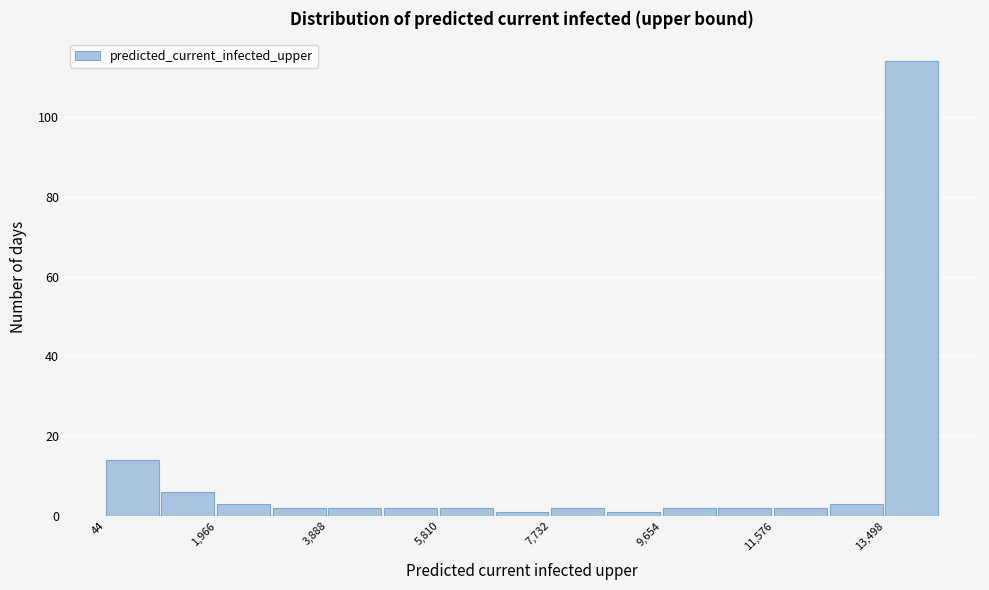

Reading left to right, transcribe this chart: for each bar, give the range it covers on the x-axis and its height. Neither the bar edges nor the heights are printed on the chart, so give them approximately, as read against the axes.

0 to 1000: 14
1000 to 2000: 6
2000 to 3000: 4
3000 to 3800: 2
3800 to 4800: 2
4800 to 5800: 2
5800 to 6800: 2
6800 to 7800: under 2
7800 to 8600: 2
8600 to 9600: under 2
9600 to 10600: 2
10600 to 11600: 2
11600 to 12600: 2
12600 to 13400: 4
13400 to 14400: 114